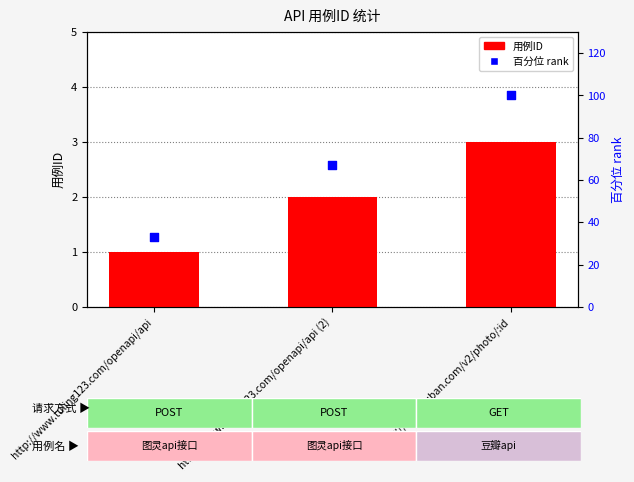

Which series has the widest spread of Y values?

百分位 rank